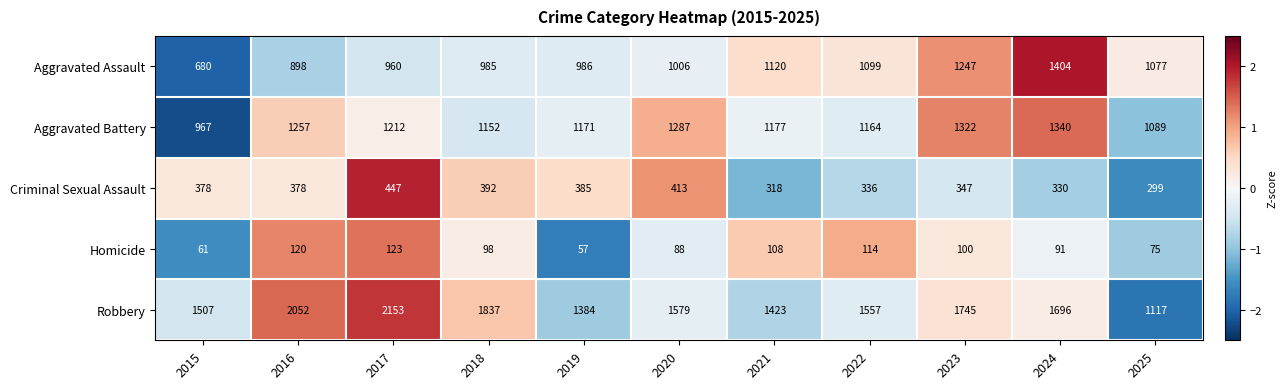

Which series has the largest range (max minus min)?

Robbery